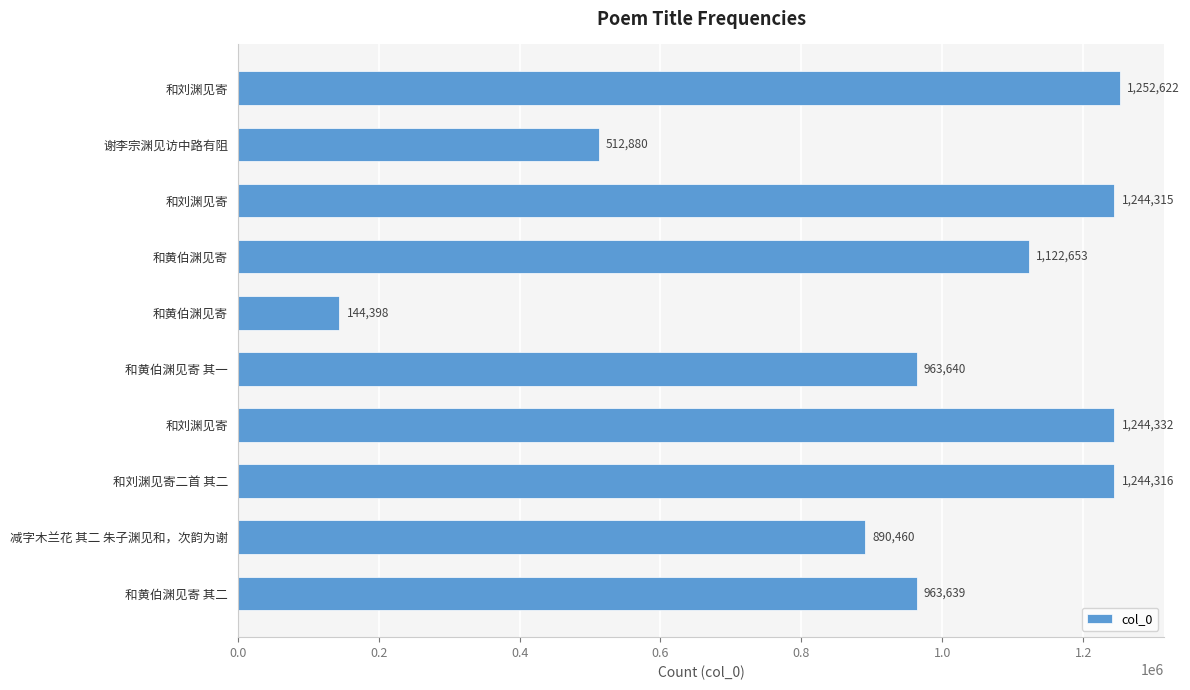

How many data points does each series have?

10